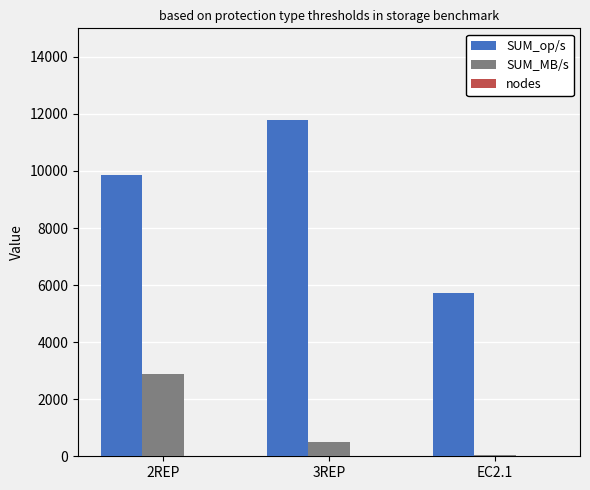

What is the approximate value of SUM_MB/s at 3REP?

503.0